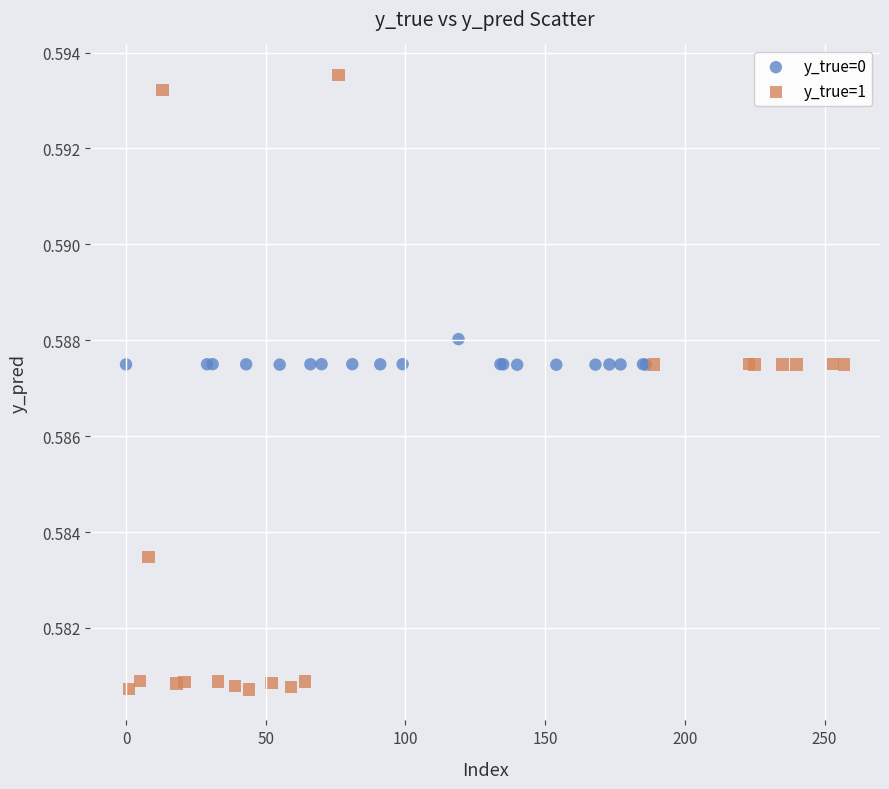

Which series has the widest spread of Y values?

y_true=1